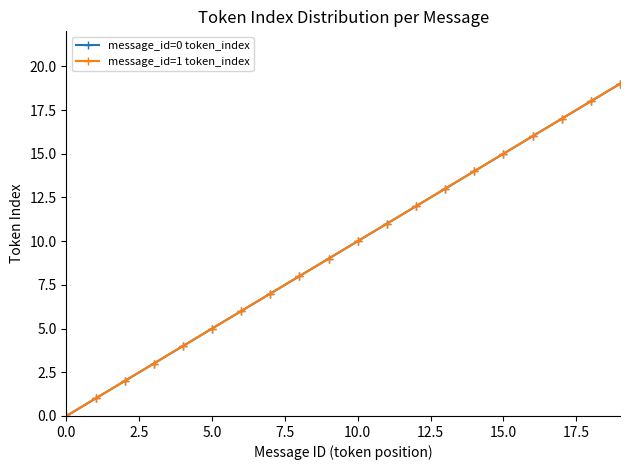

Does the chart have visible grid lines?

No